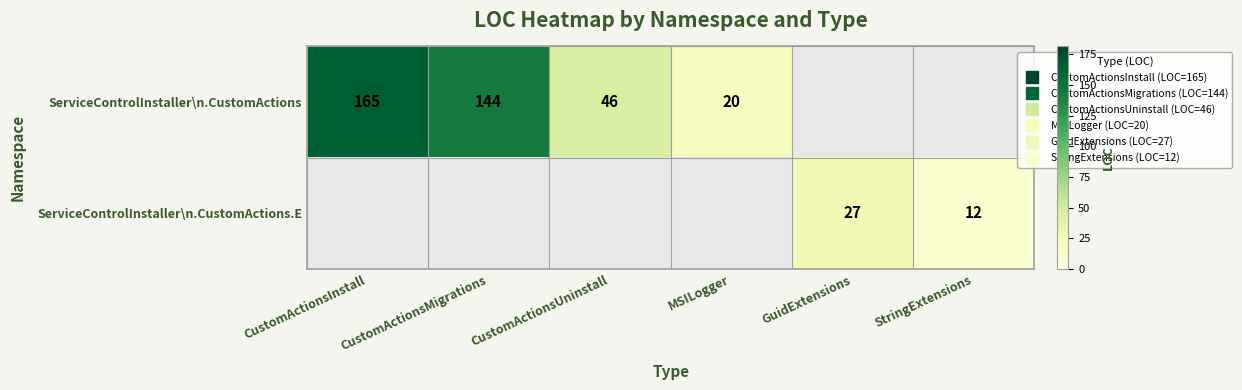

At how many categories does at least one series exceed 137?

2